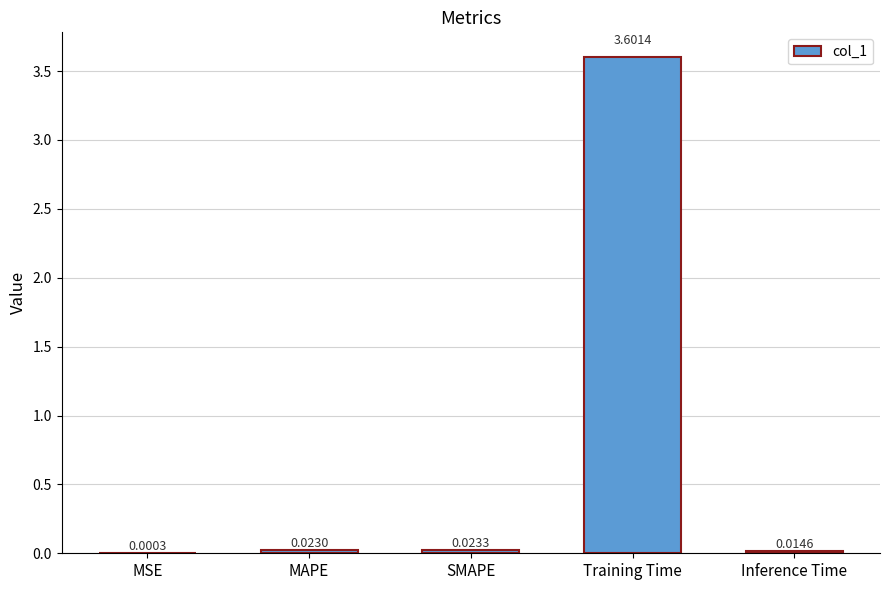

At which category does the chart reach its peak across all series?

Training Time